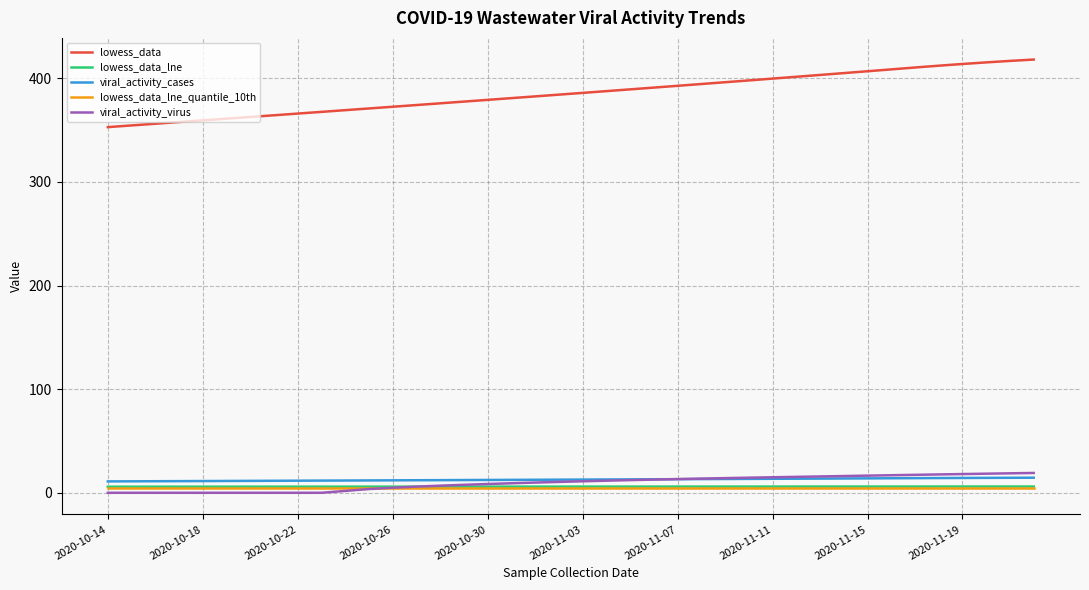

At how many categories does at least one series exceed 159?

40